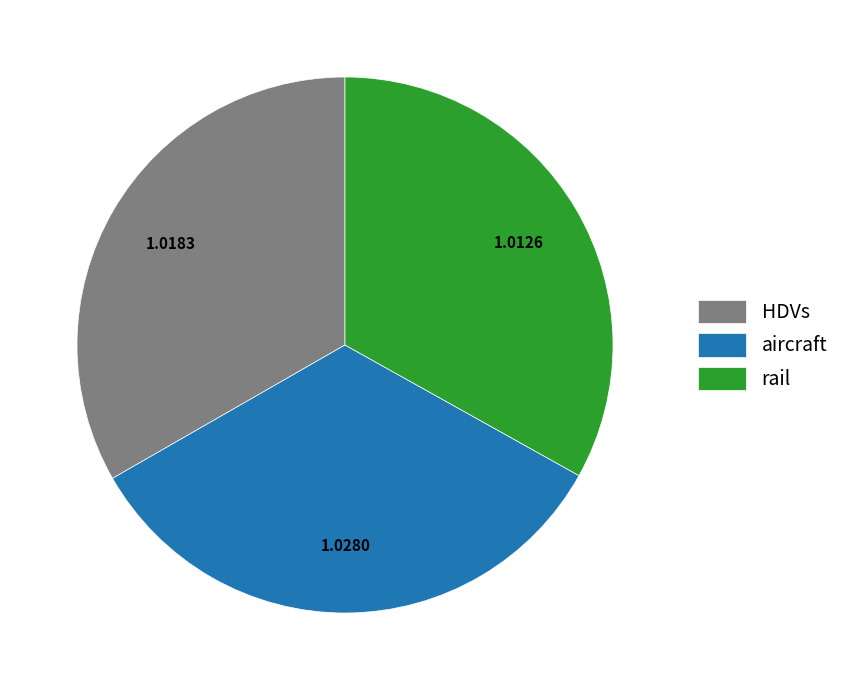

Combined, do aircraft and HDVs account for over 50%?

Yes